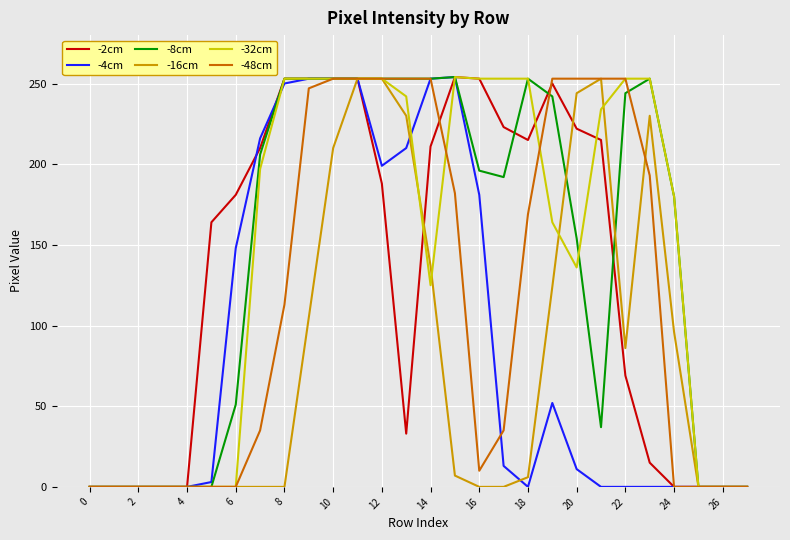

What is the maximum value for -8cm?

254